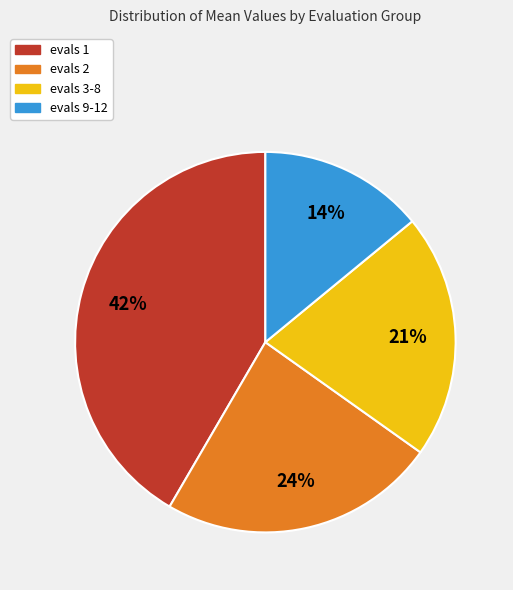

Which category has the biggest portion of the pie?

evals 1